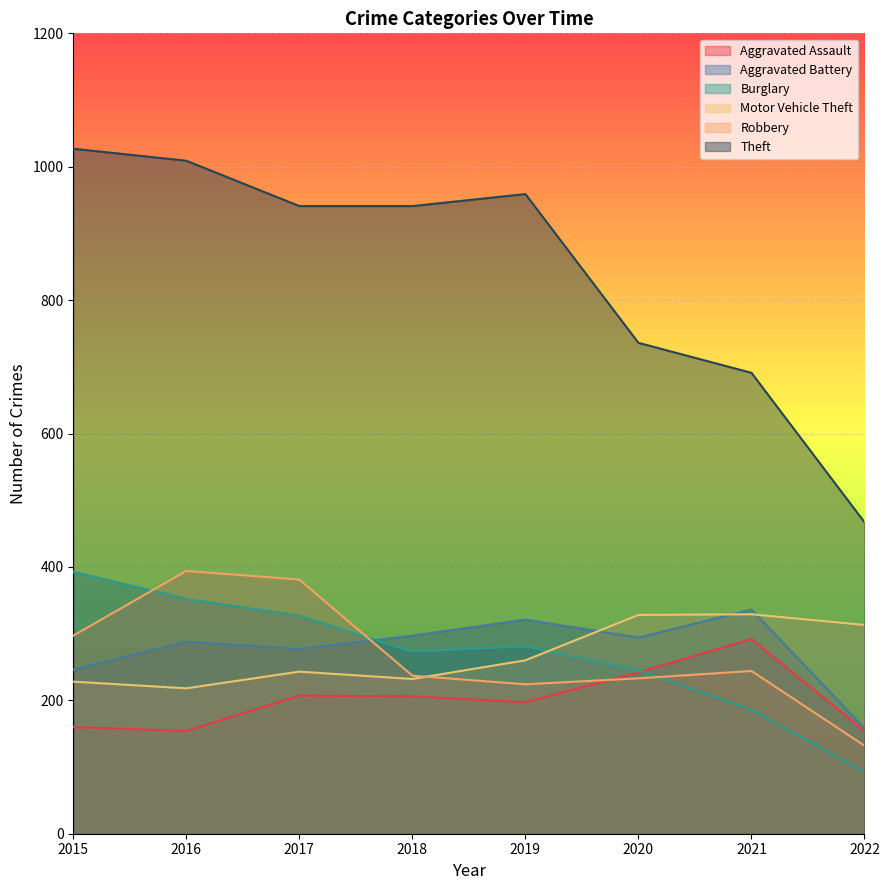

Reading left to right, extract all data points from this chart.

Aggravated Assault: 160	154	207	206	197	242	292	154
Aggravated Battery: 246	288	277	297	321	294	336	158
Burglary: 393	352	327	273	281	245	186	93
Motor Vehicle Theft: 228	218	243	232	260	328	329	313
Robbery: 297	394	381	237	224	233	244	132
Theft: 1027	1009	941	941	959	736	691	467